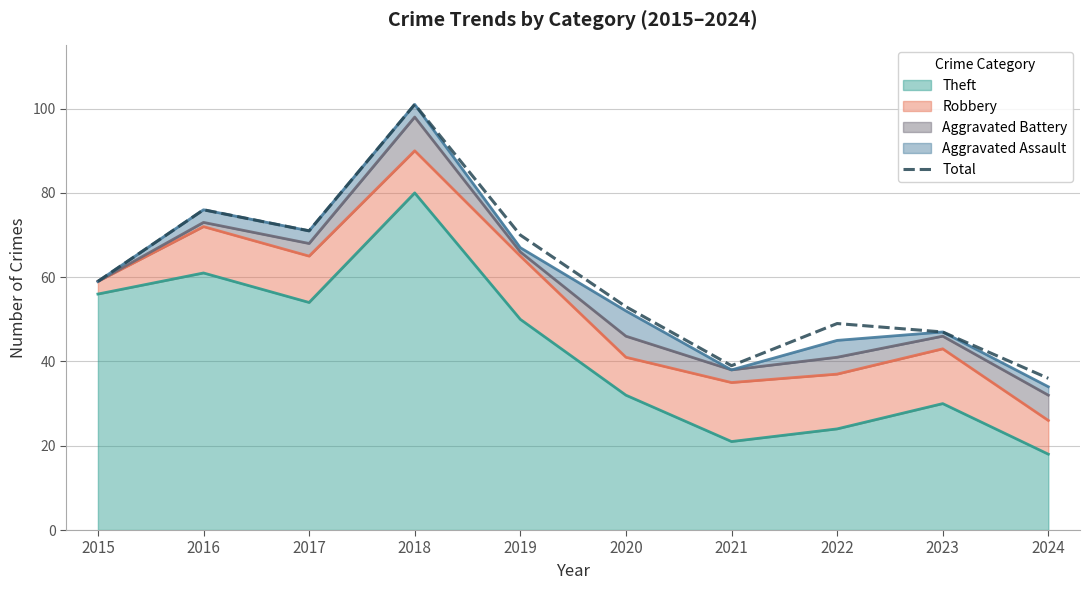

Rank the categories by value from lowest to highest.

2024, 2021, 2023, 2022, 2020, 2015, 2019, 2017, 2016, 2018